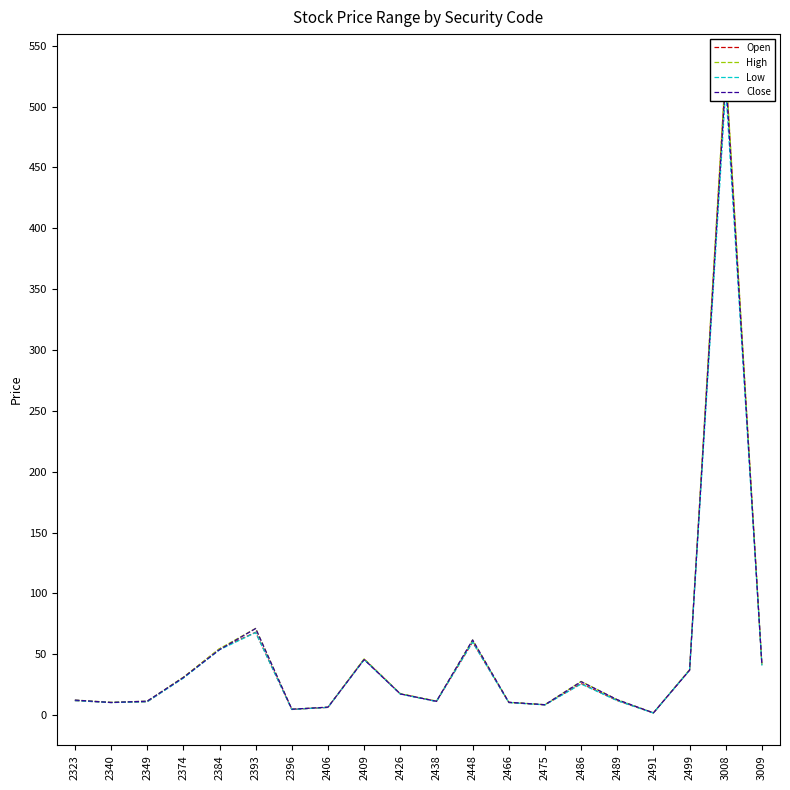

Is it true that High equals 8.5 at 2475?

True